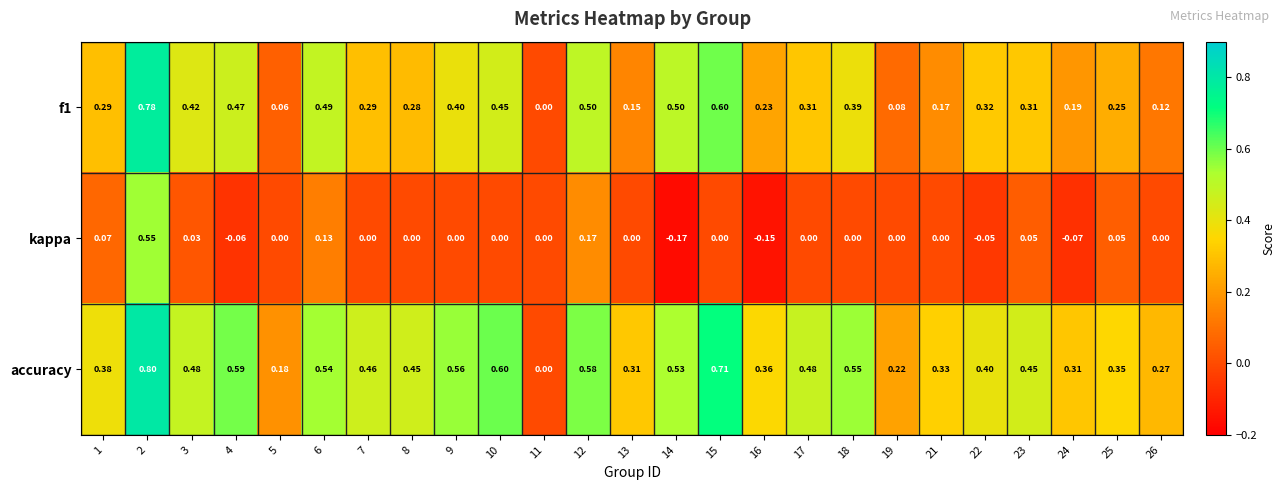

Is the value of accuracy at 18 greater than the value of f1 at 8?

Yes